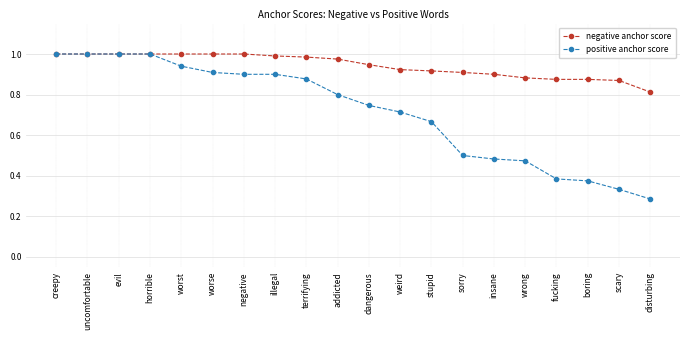

Is it true that positive anchor score equals 1.0 at horrible?

True